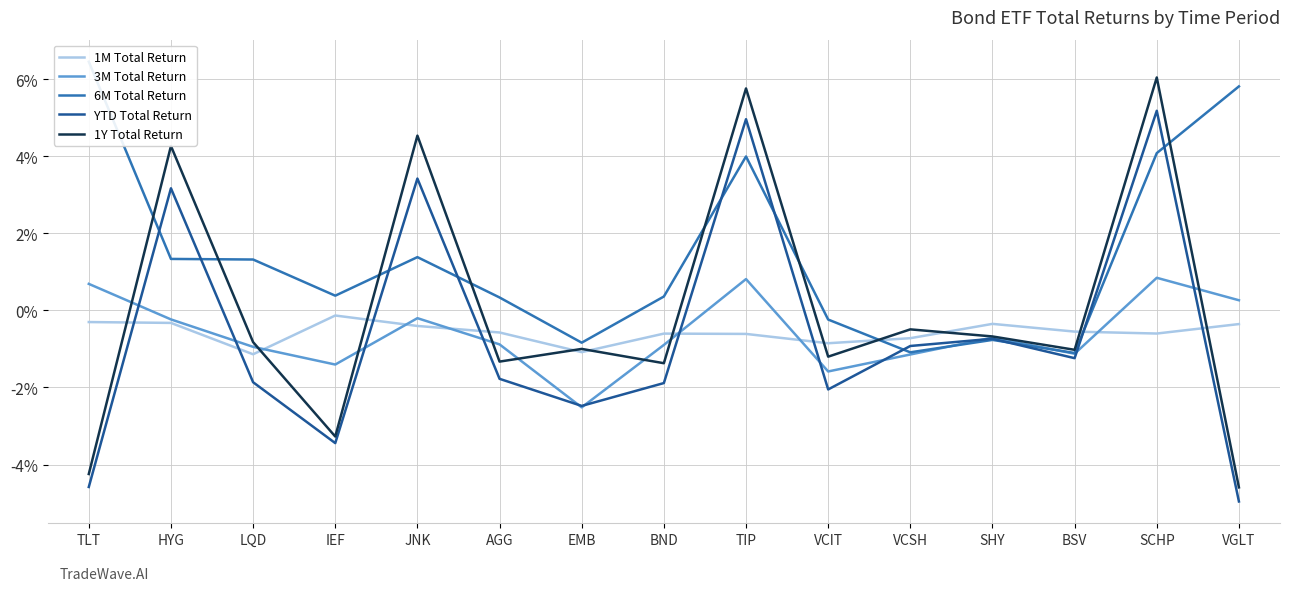

Is the value of 6M Total Return at AGG greater than the value of 1Y Total Return at SHY?

Yes